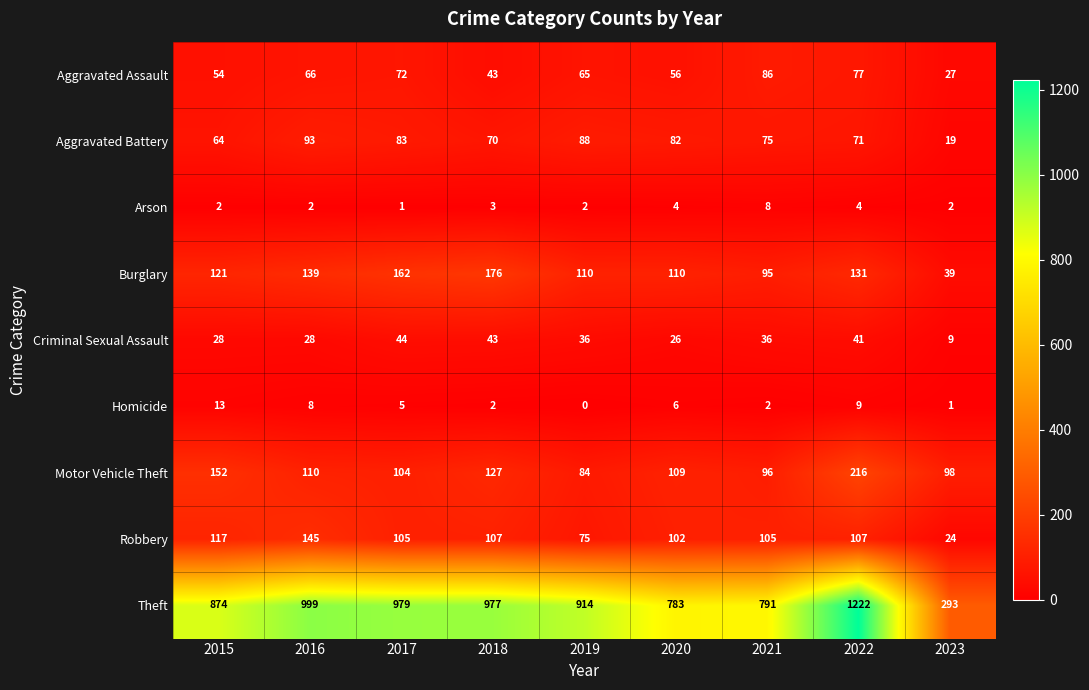

What is the total value across all series at 2021?

1294